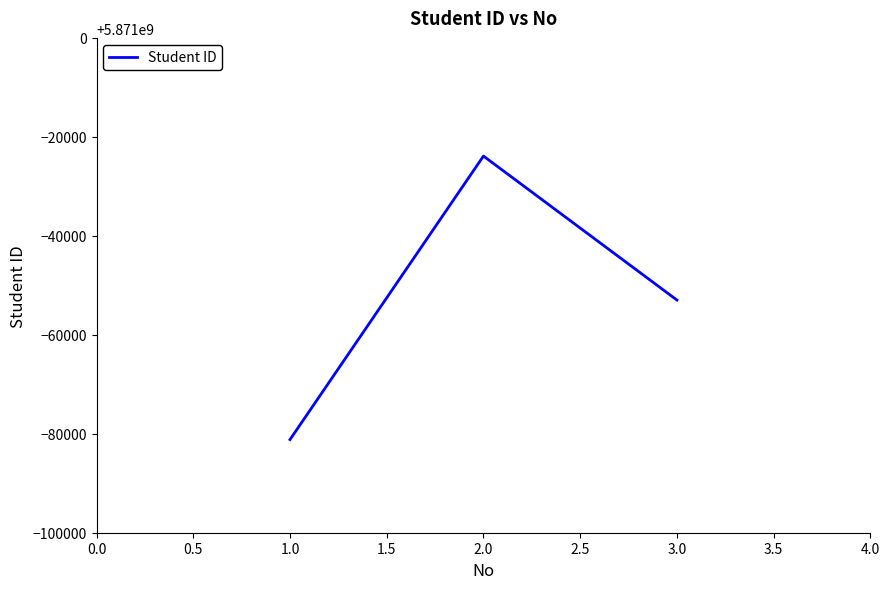

Reading left to right, extract all data points from this chart.

5870918821	5870976121	5870947021